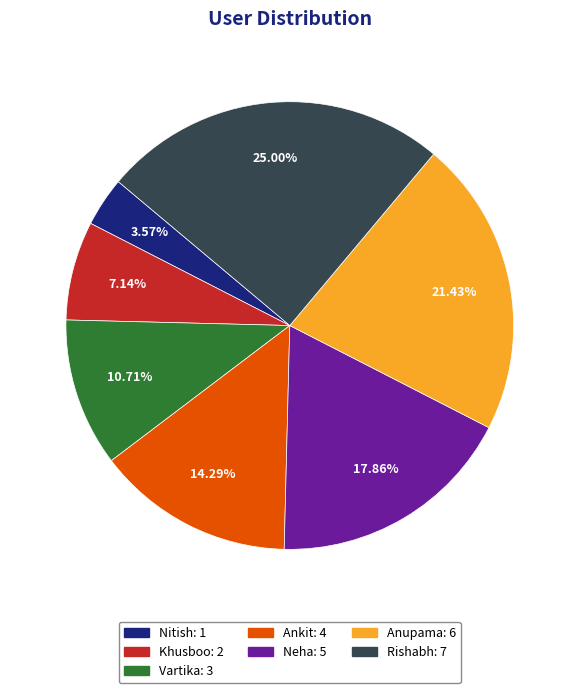

To the nearest percent, what is the difference between the Ankit and Neha slice percentages?

4%